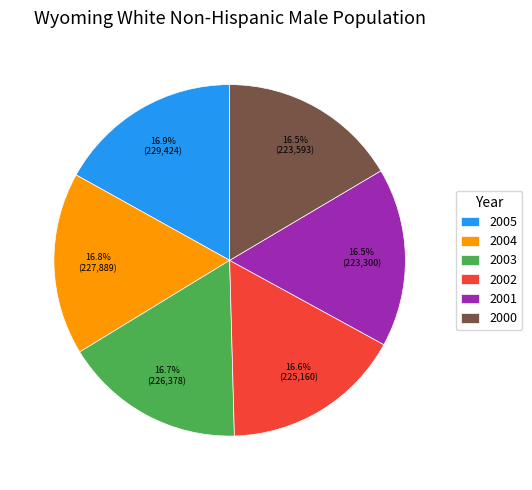

Approximately how many times larger is the value at 2000 compared to 2002?

1.0